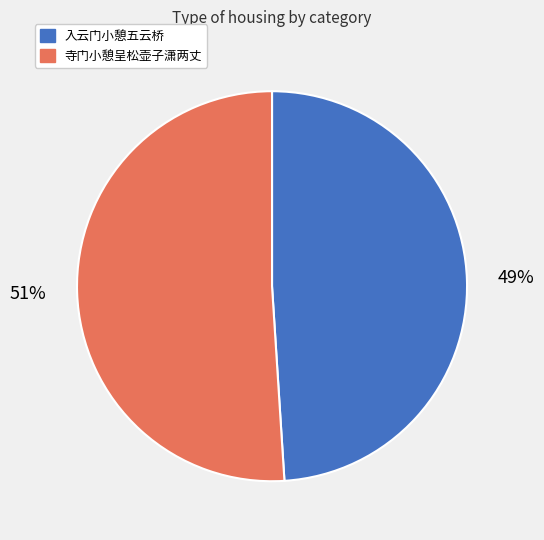

Is there any slice that represents more than half of the pie?

Yes